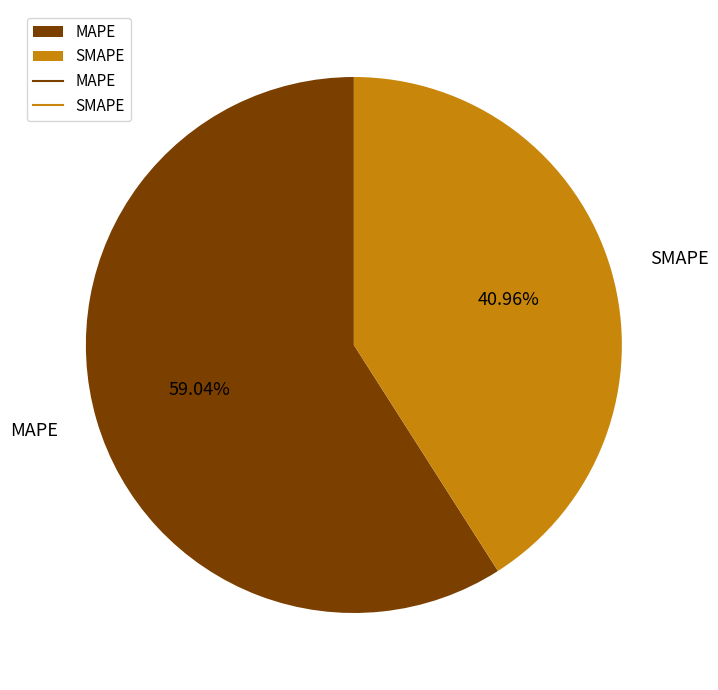

What is the smallest slice in the pie chart?

SMAPE